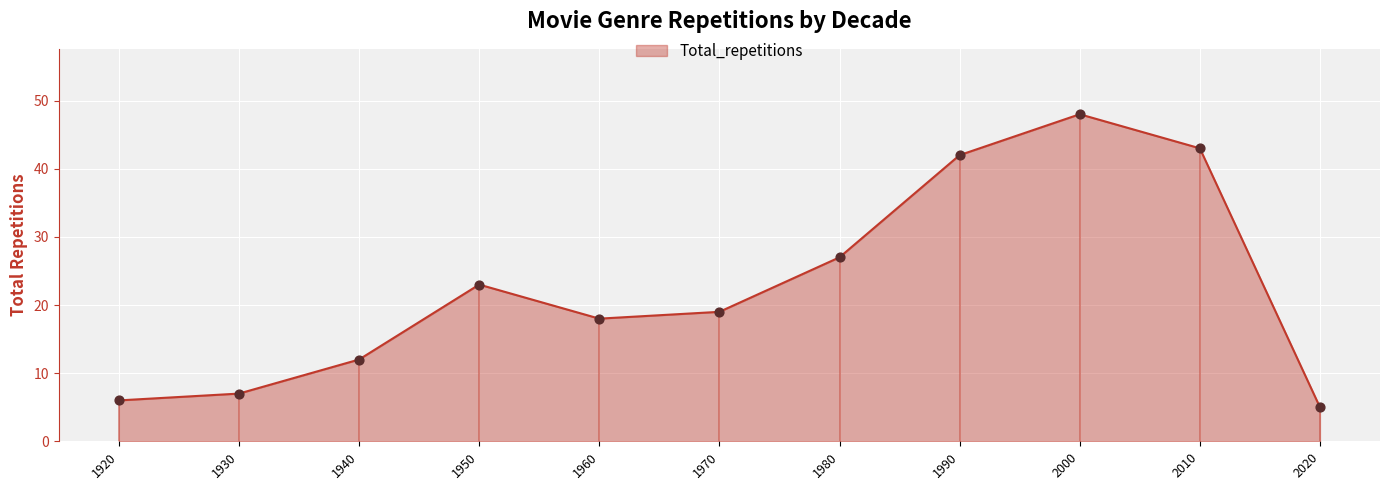

Approximately how many times larger is the value at 1970 compared to 1950?

0.8